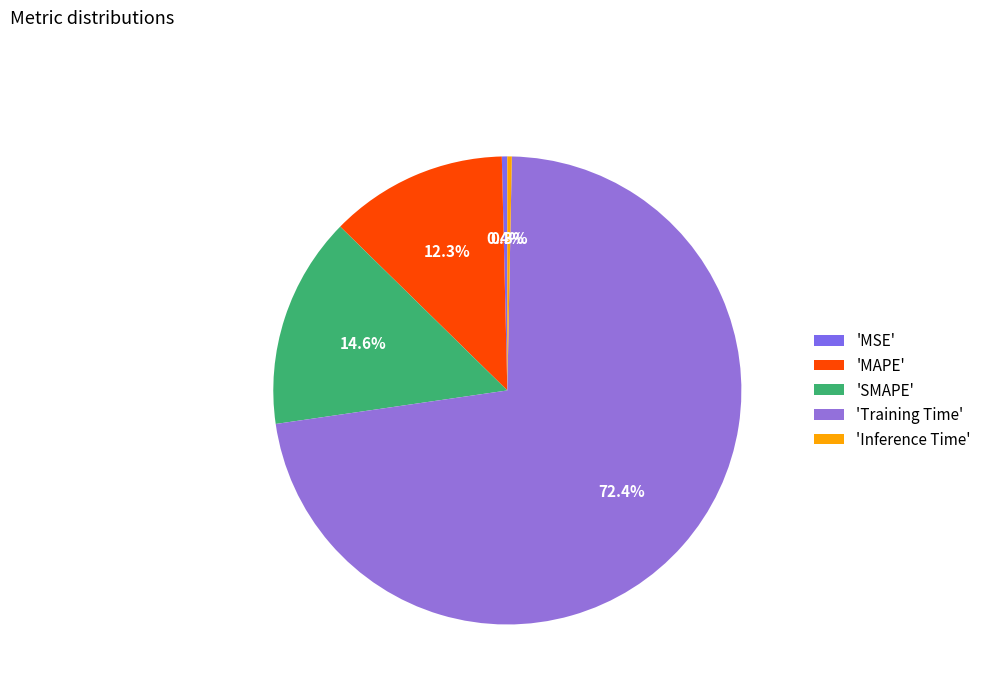

To the nearest percent, what is the average slice percentage?

20%